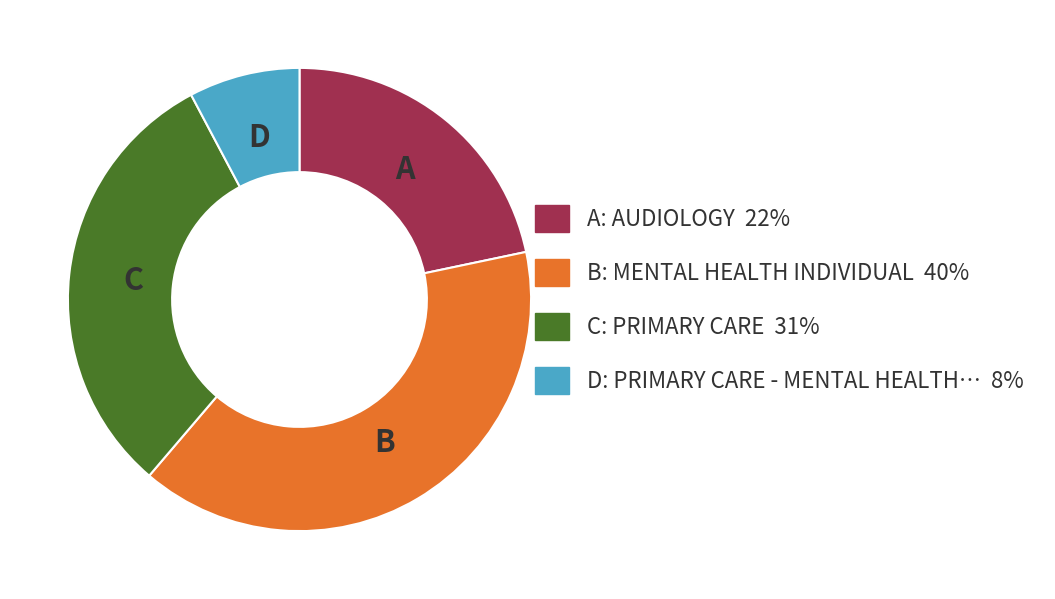

Does any single category account for the majority?

No